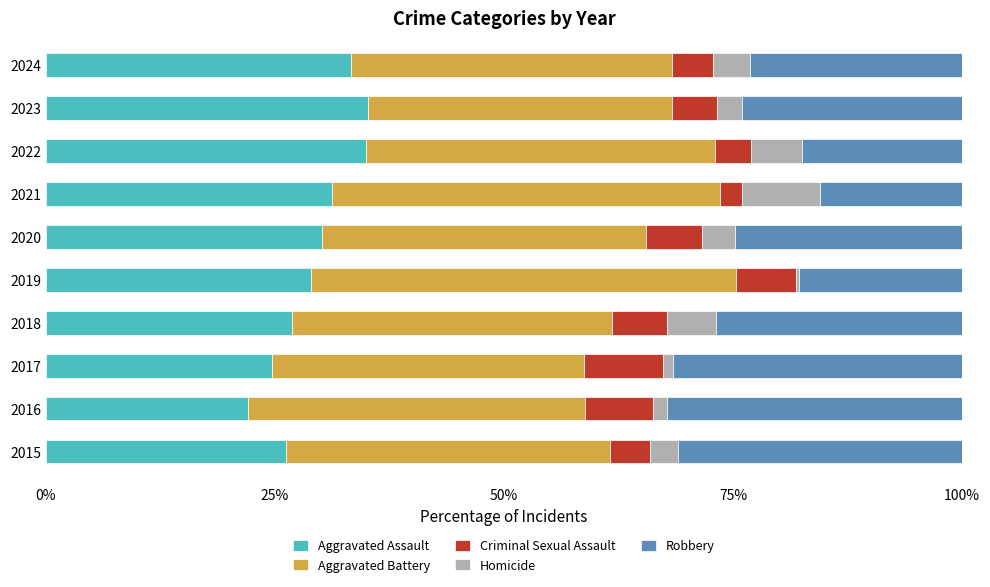

What is the maximum value for Aggravated Assault?

35.1